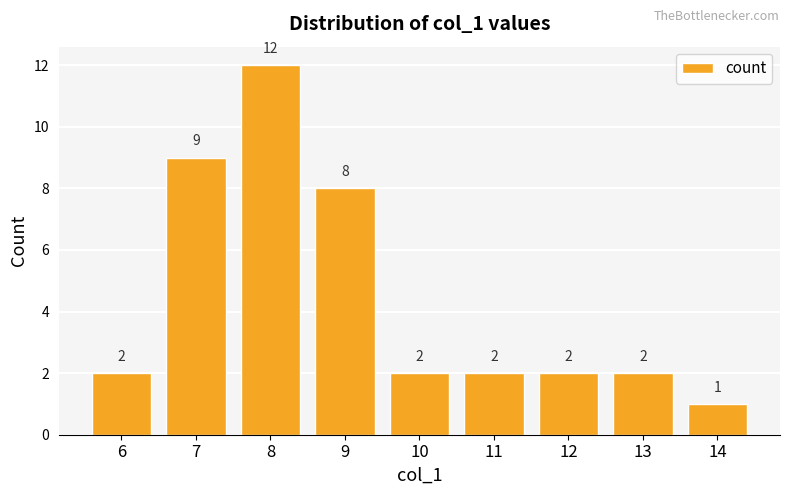

The chart shows a value of 2 at 10. True or false?

True